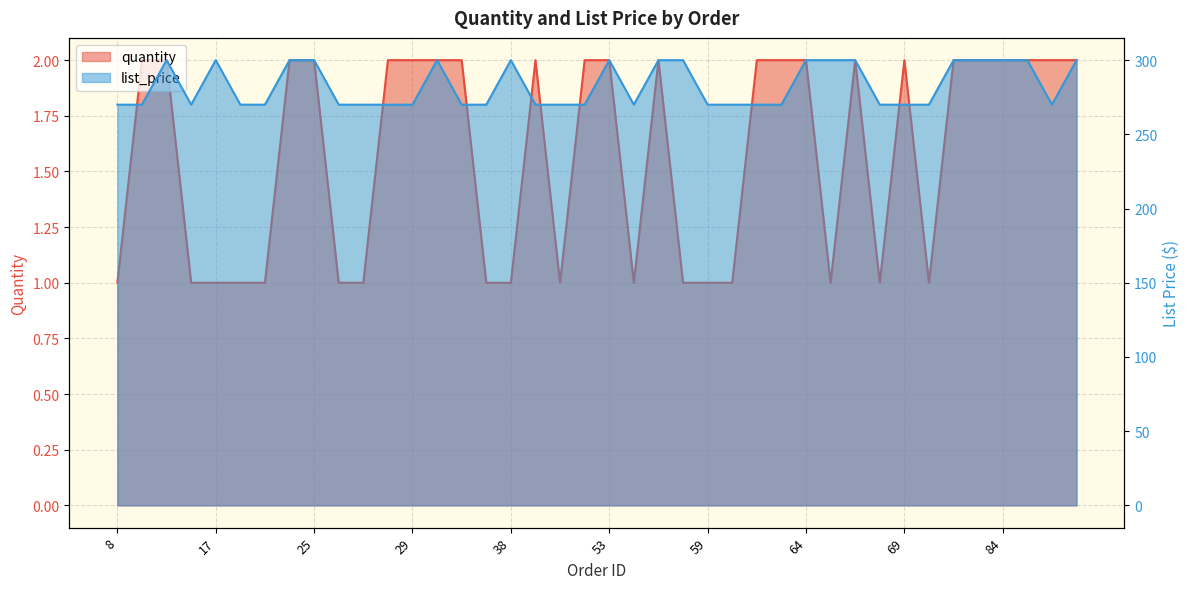

Rank the series by their maximum value, from highest to lowest.

list_price, quantity